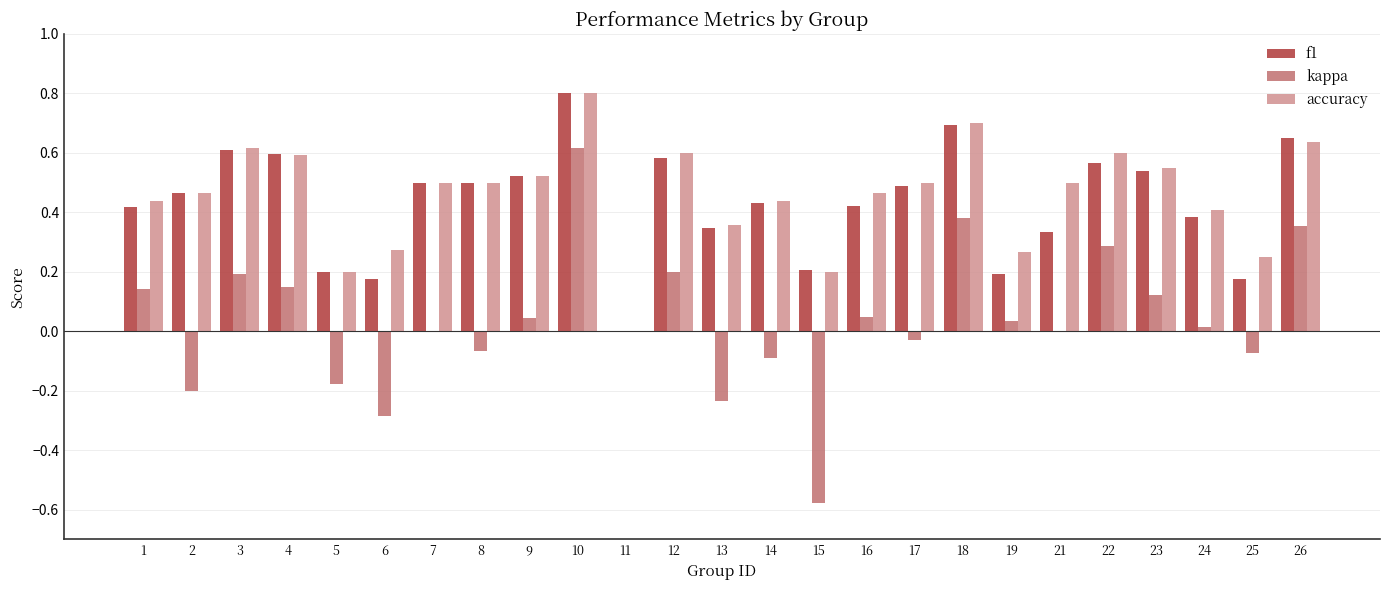

How many positive values does the f1 series have?

24